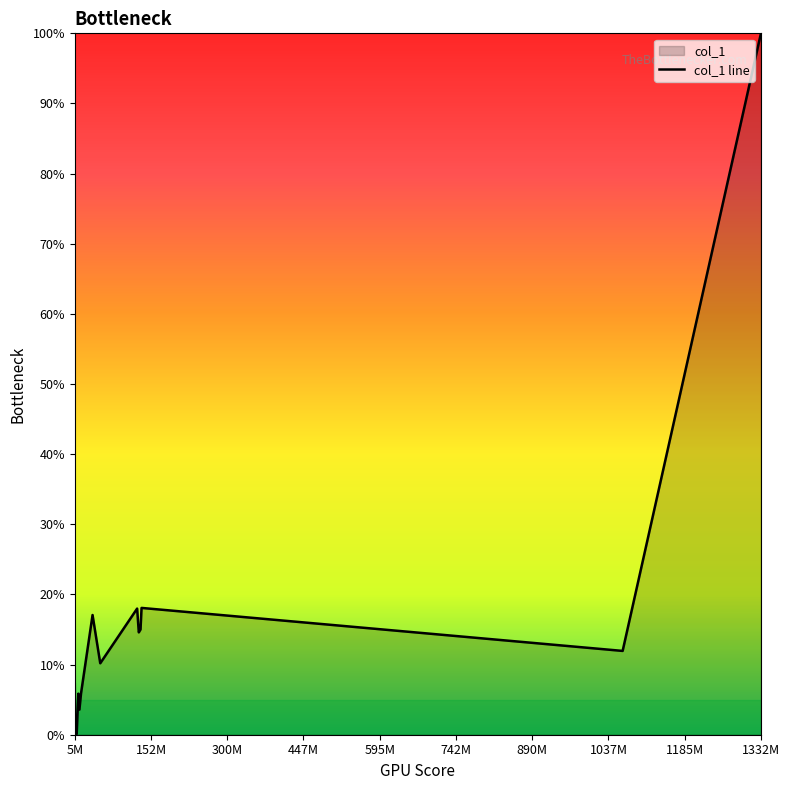

What is the difference between the second highest and minimum values?

18.0